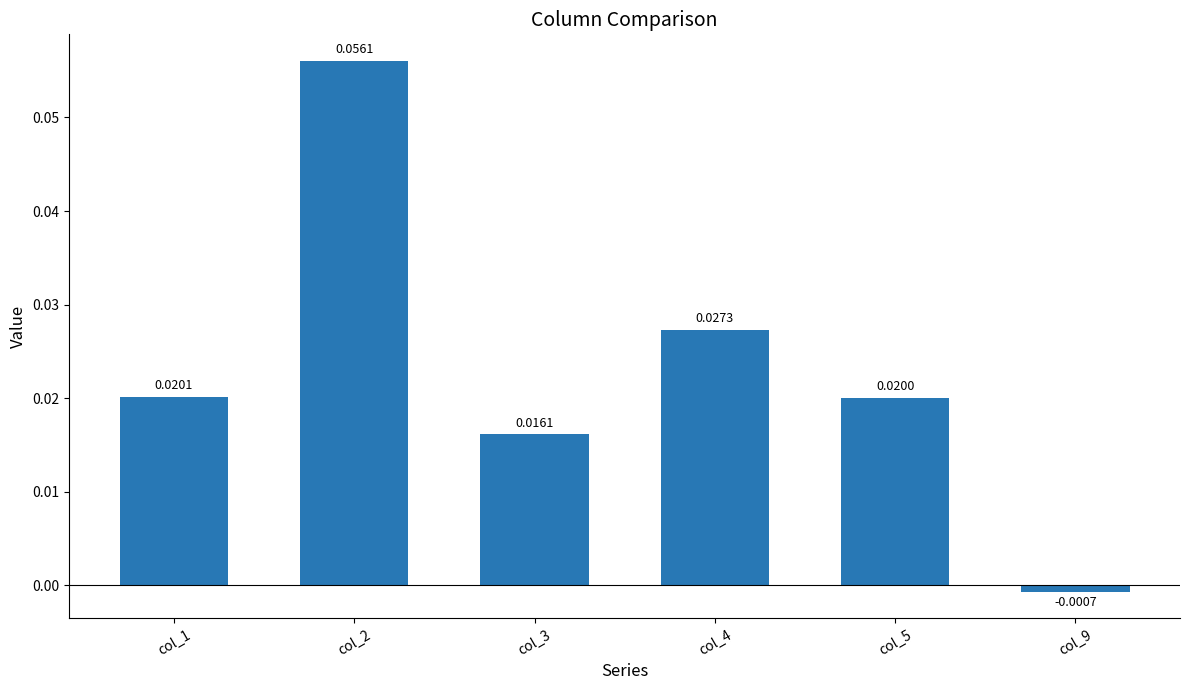

Which has a higher value, col_9 or col_1?

col_1